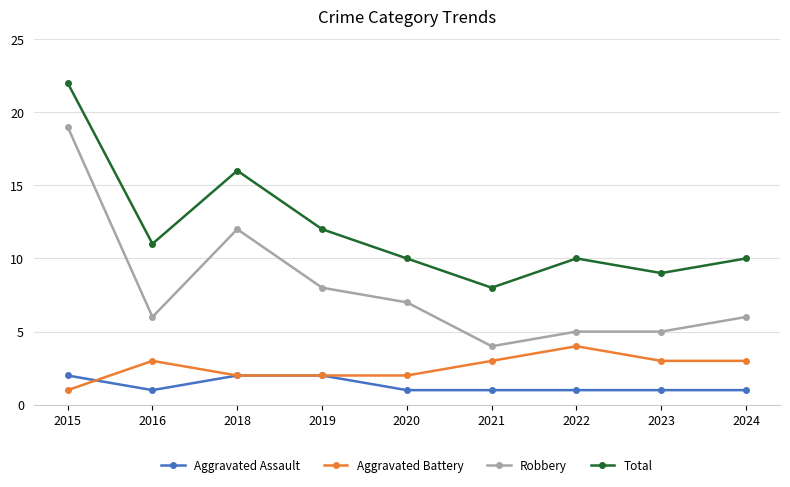

How many interior local peaks does the Total series have?

2